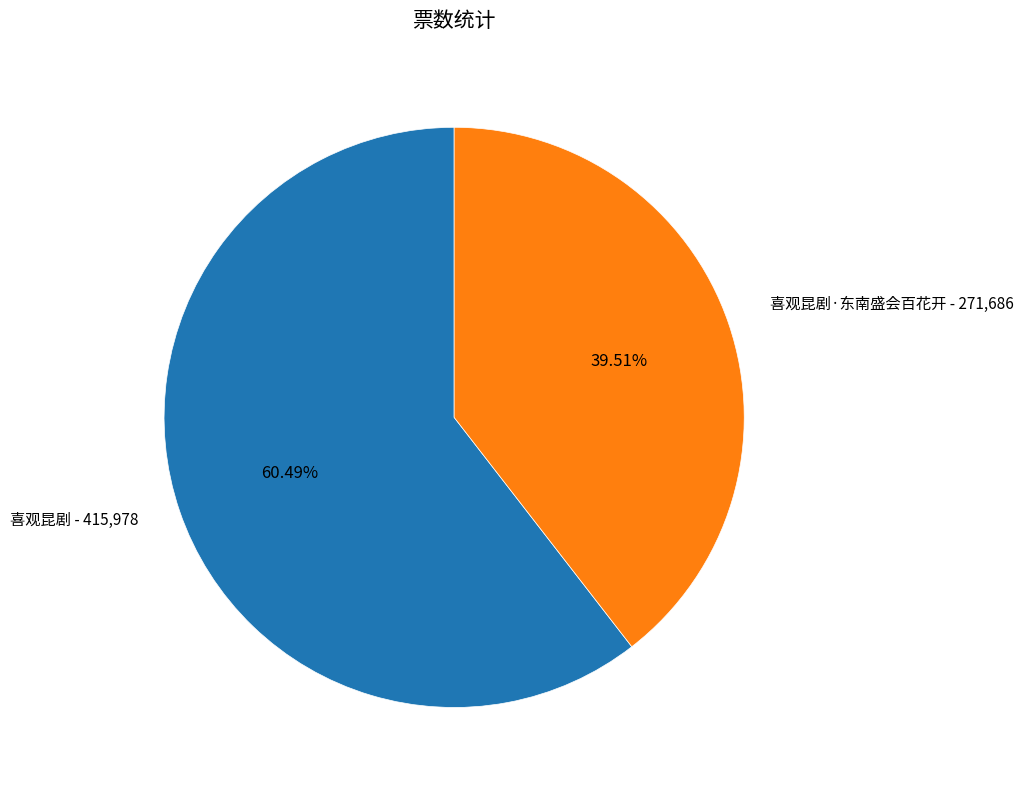

Does any single category account for the majority?

Yes